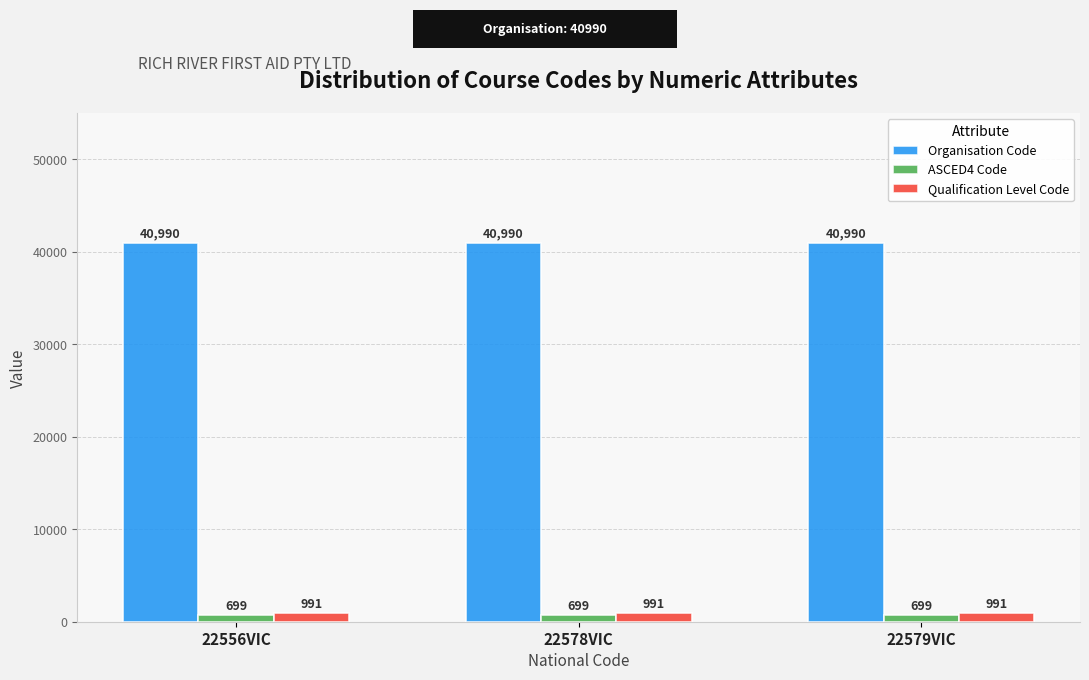

Rank the series by their maximum value, from lowest to highest.

ASCED4 Code, Qualification Level Code, Organisation Code